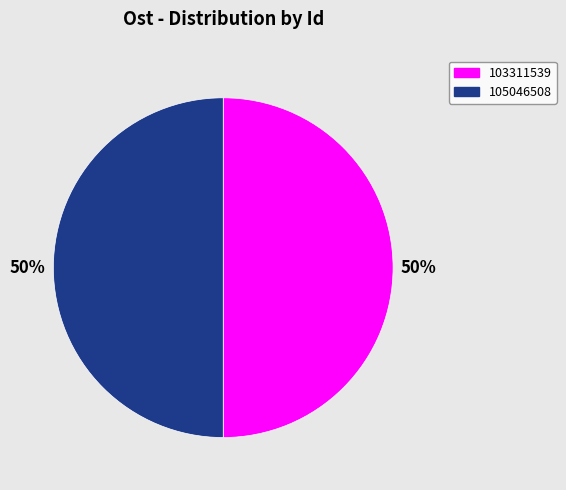

The 105046508 slice represents 44% of the pie. True or false?

False